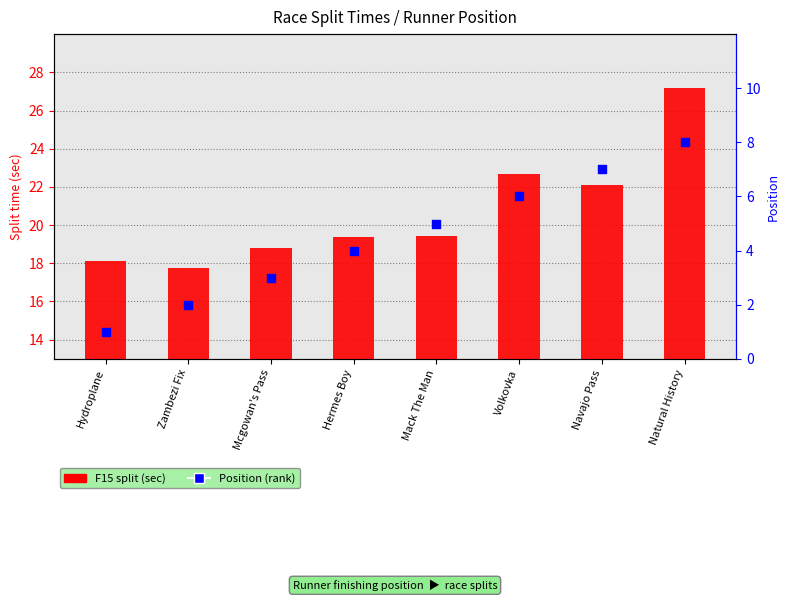

What is the total value across all series at Navajo Pass?

29.1